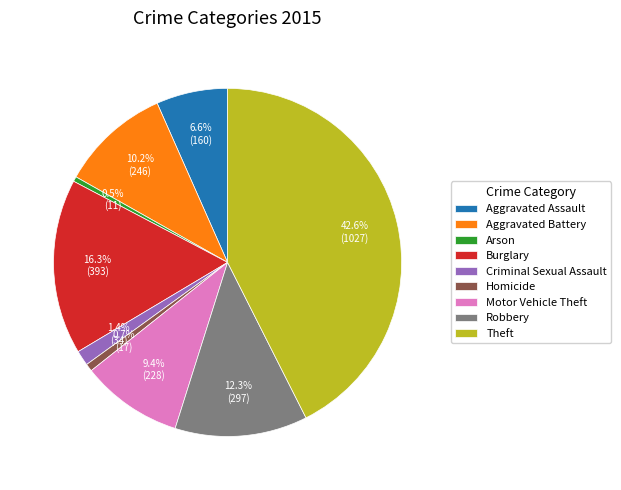

Between Robbery and Aggravated Assault, which is larger?

Robbery